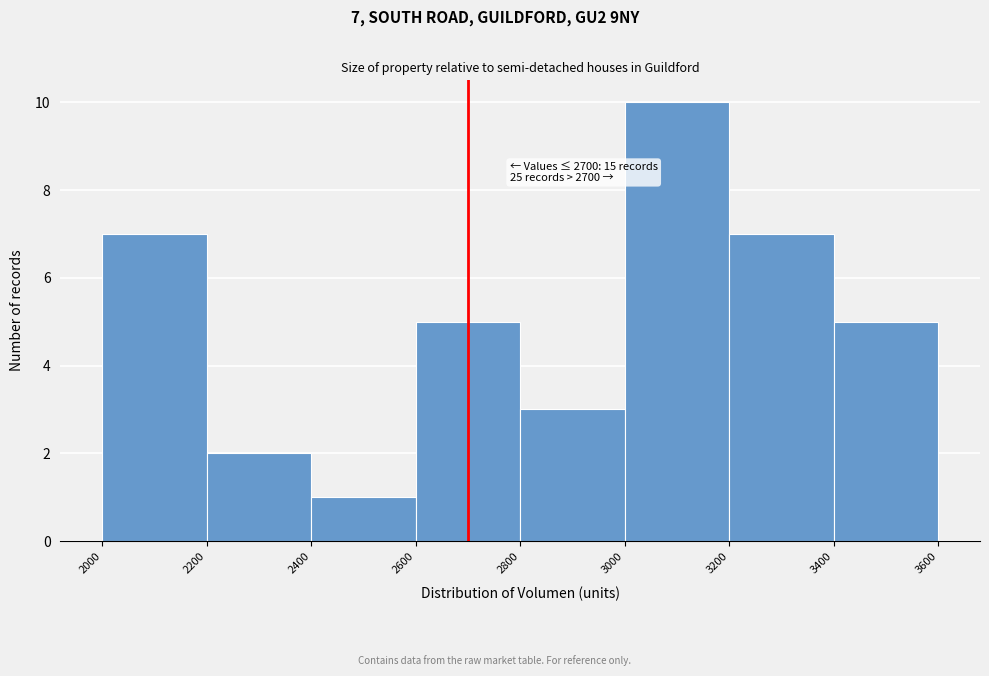

Which range on the x-axis has the tallest bar?

3000 to 3200